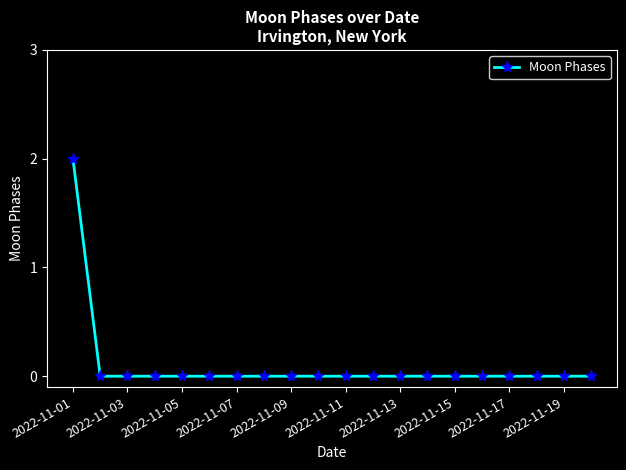

Is this an area chart (filled region under the line)?

No